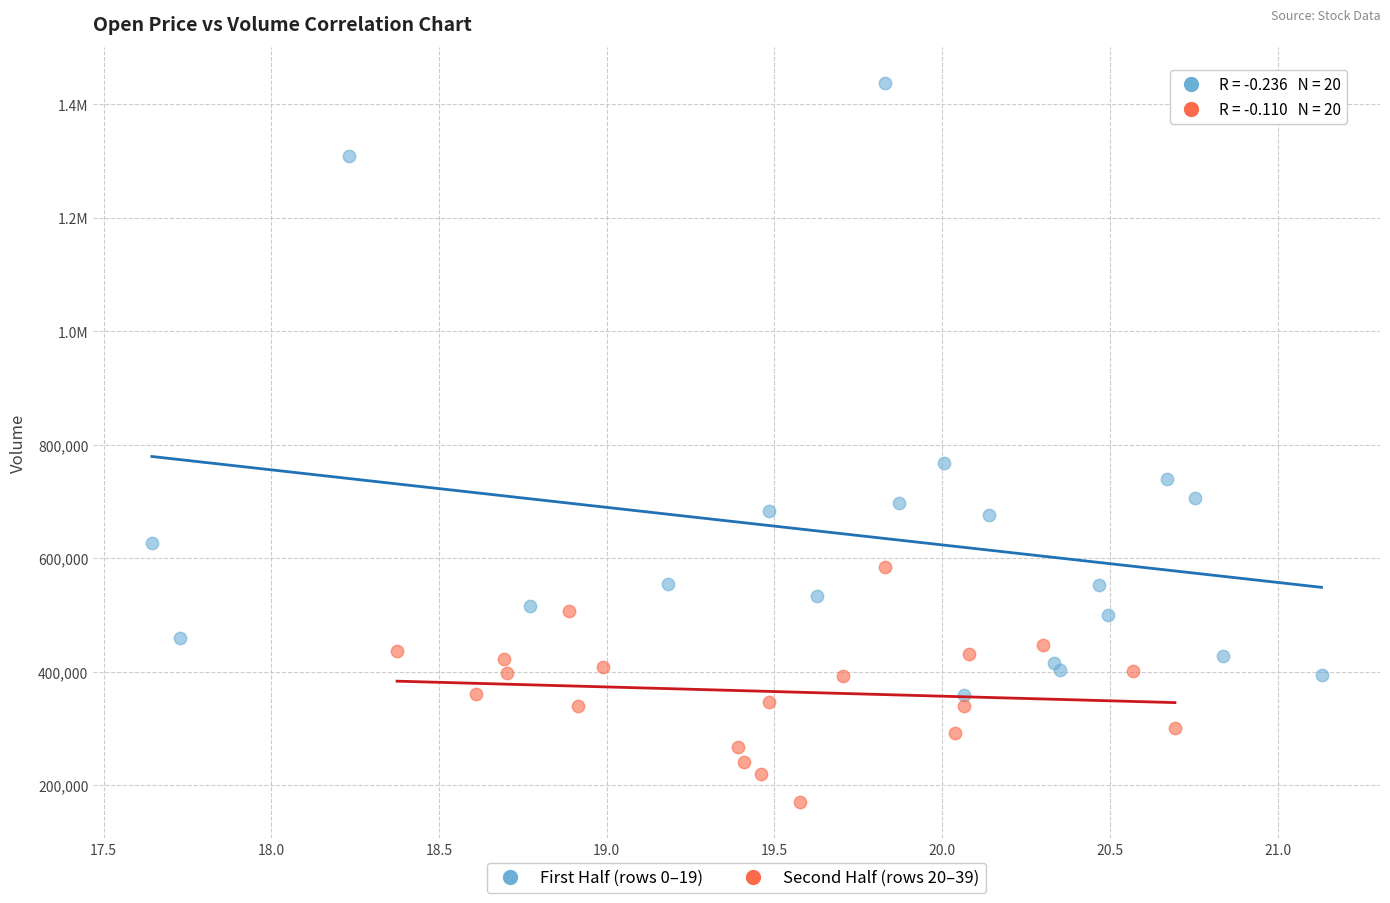

What are all the series names shown in the legend?

First Half (rows 0–19), Second Half (rows 20–39)